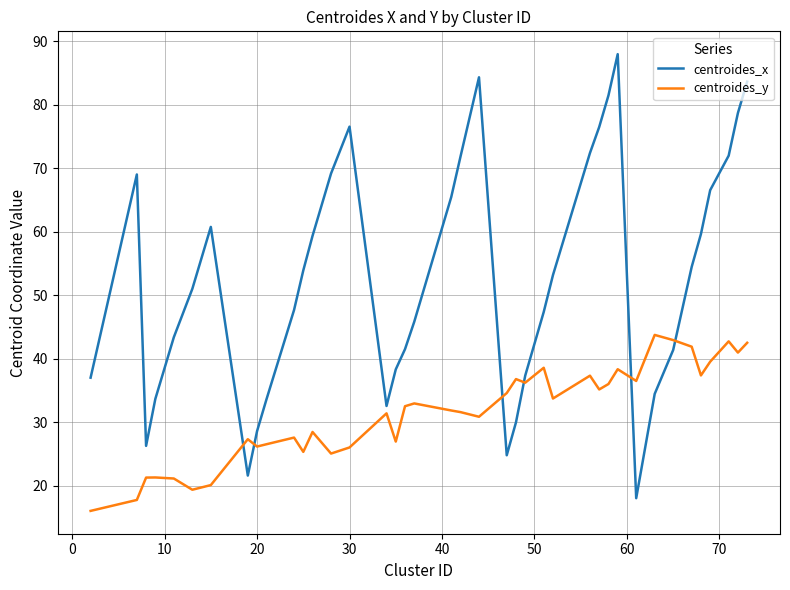

How many distinct data groups are displayed?

2